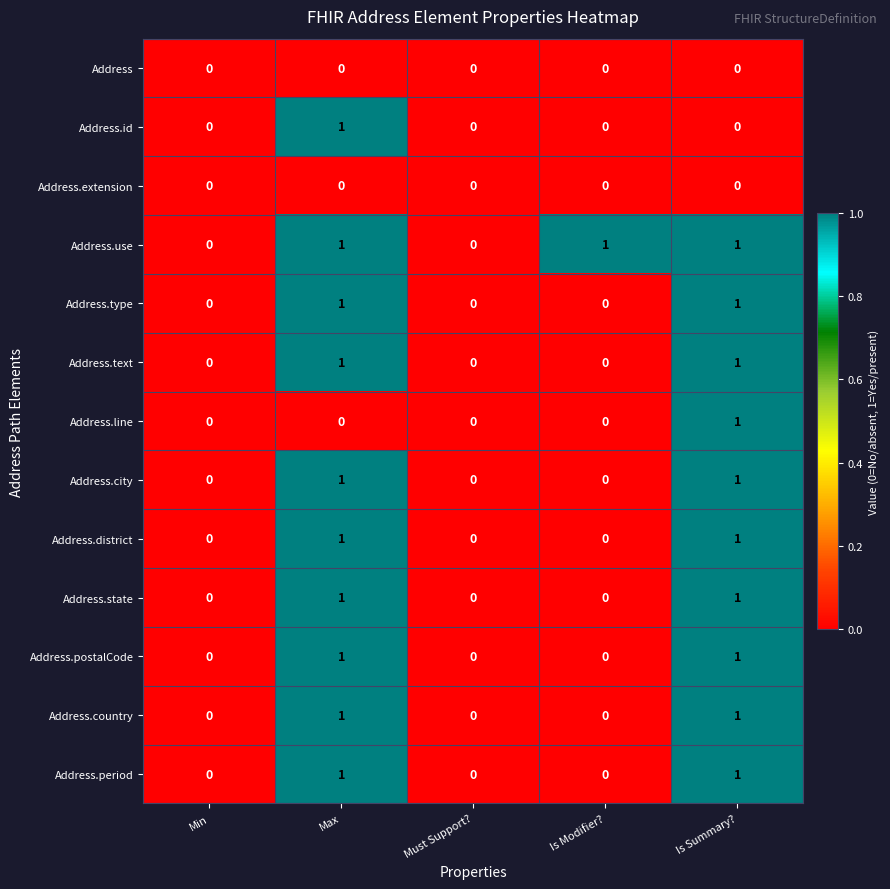

Count the Address.type values in the range 0 to 1.

5